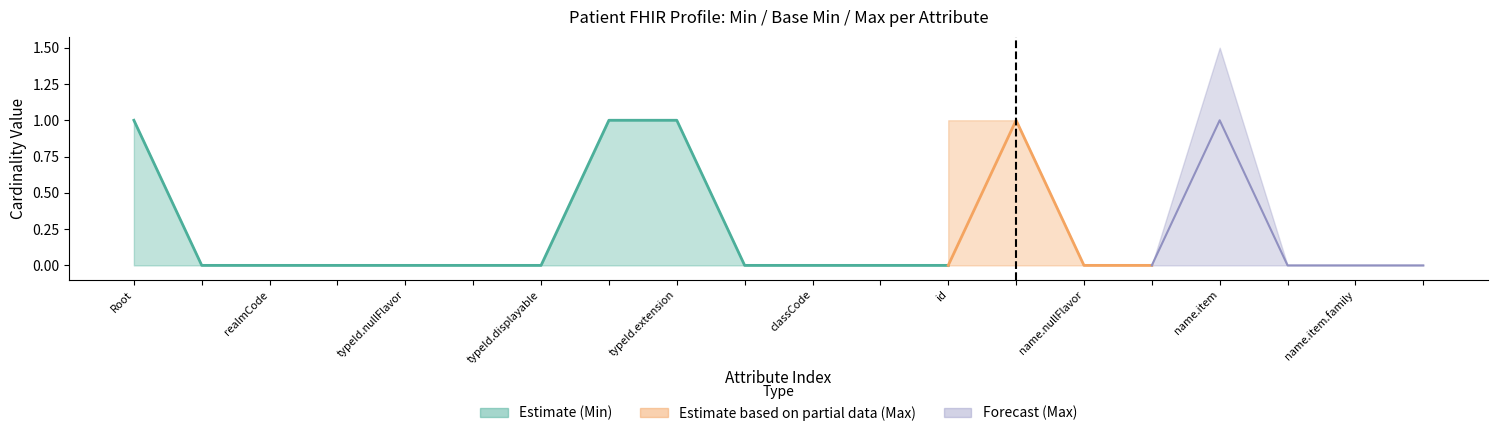

Does the chart display data point markers on the line(s)?

No